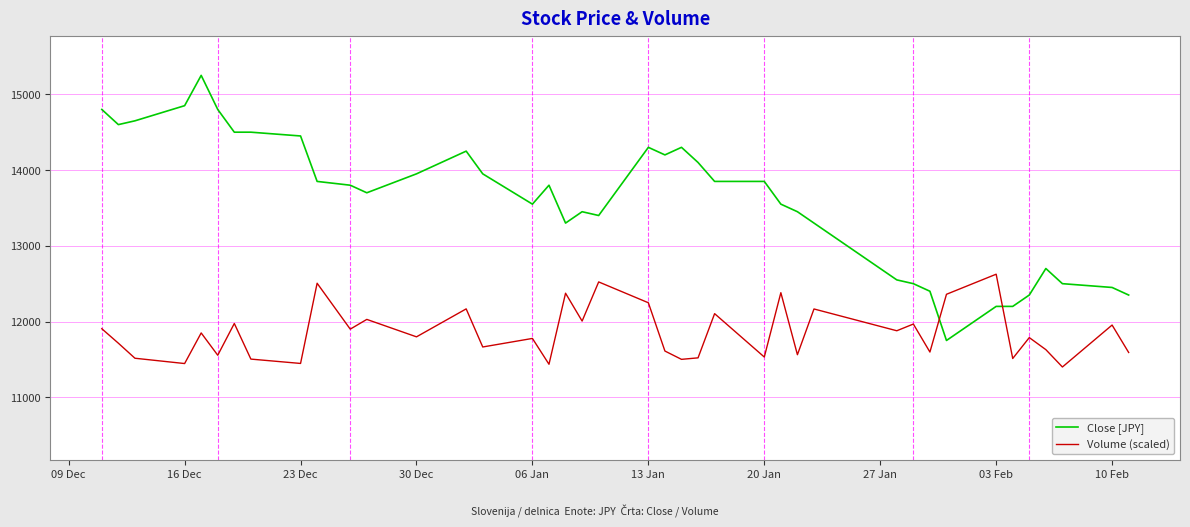

At how many categories does at least one series exceed 11756?

40